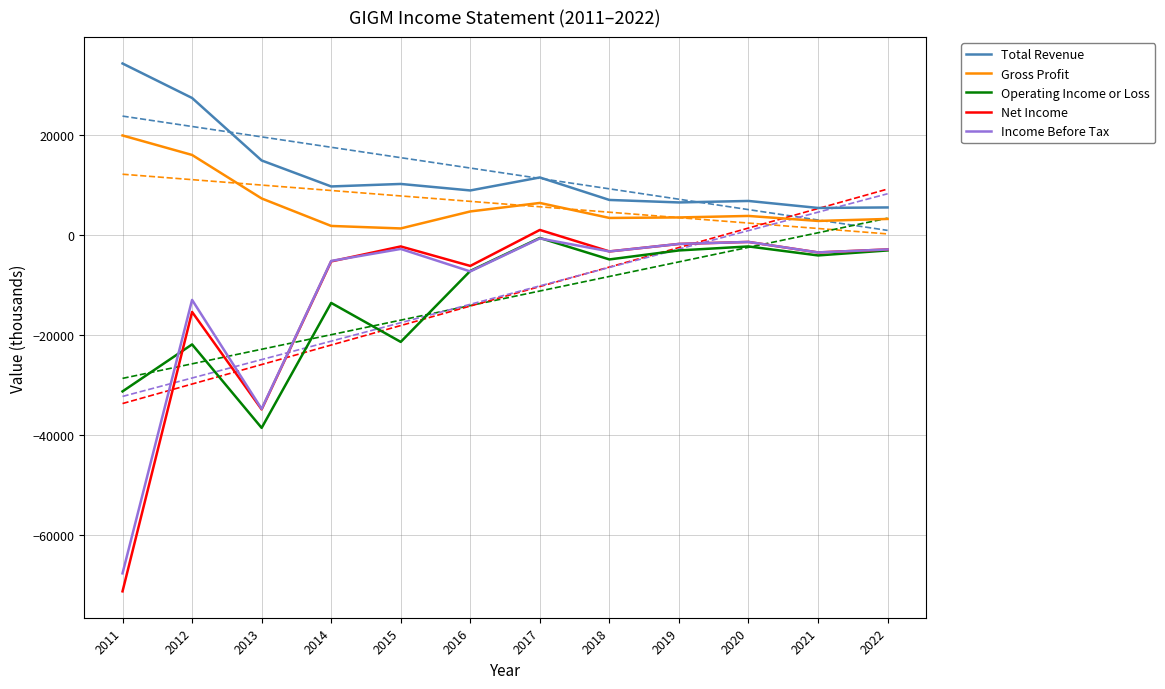

The Total Revenue series shows 15000 at 2013. True or false?

True